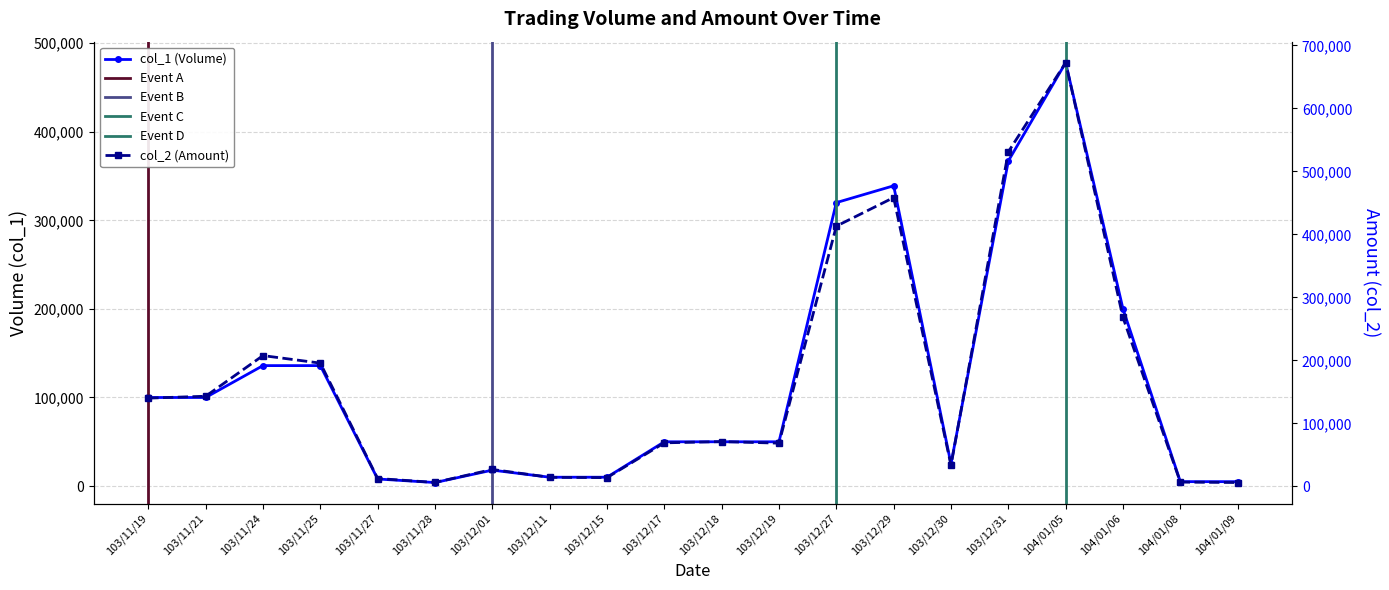

At 103/12/11, list the series in order from largest to smallest.

col_2 (Amount), col_1 (Volume)